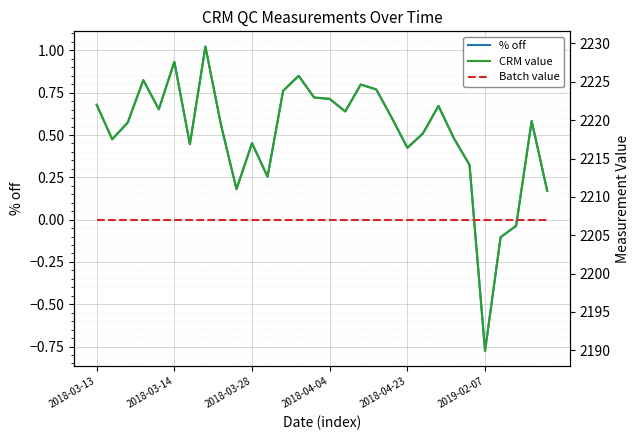

How many data points in CRM value are above 2219?

17